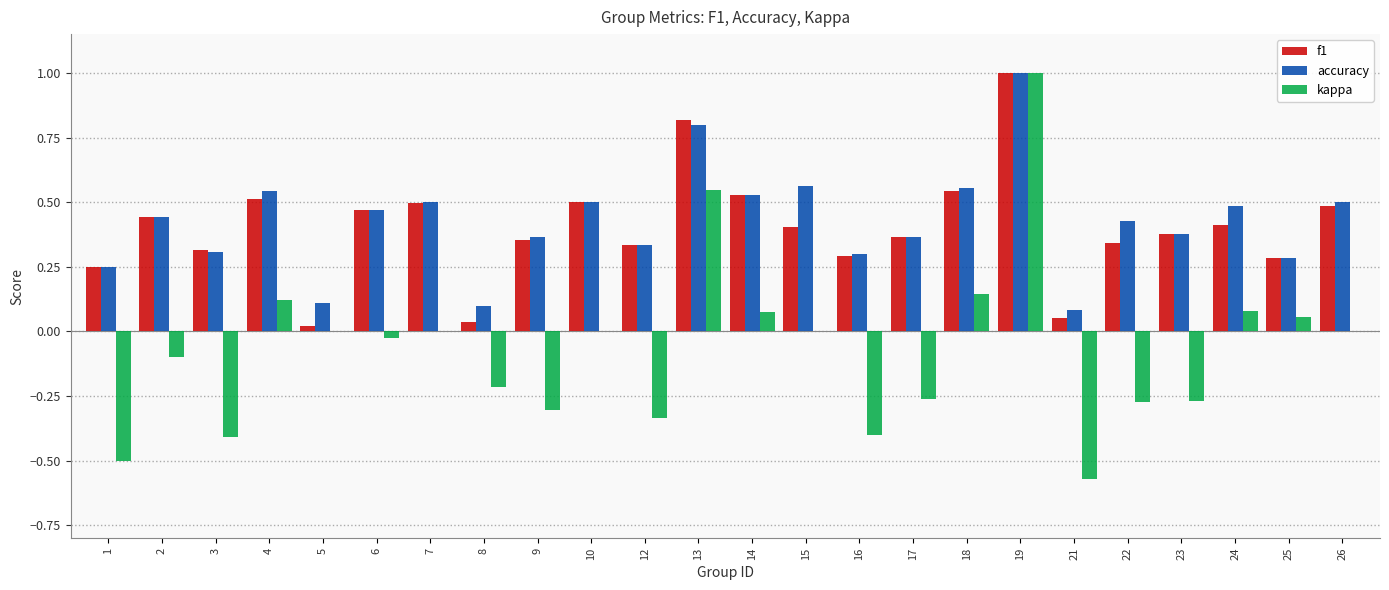

Between 4 and 13, which series saw the biggest shift?

kappa